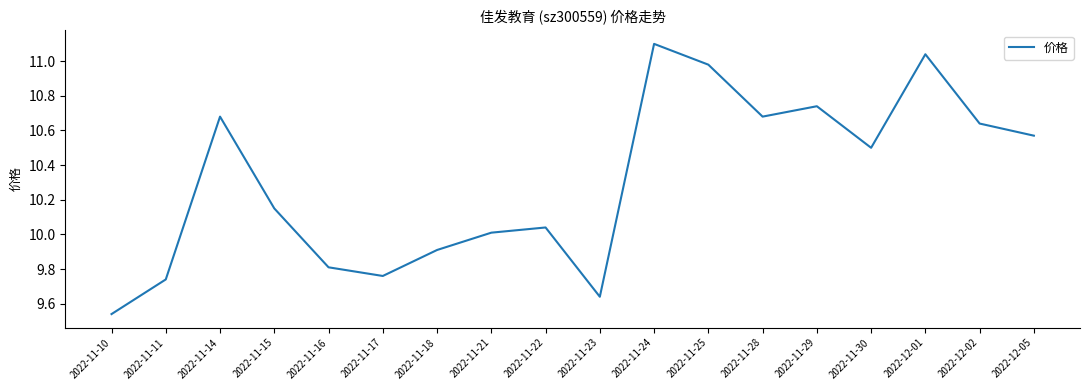

Count the number of data series in this chart.

1